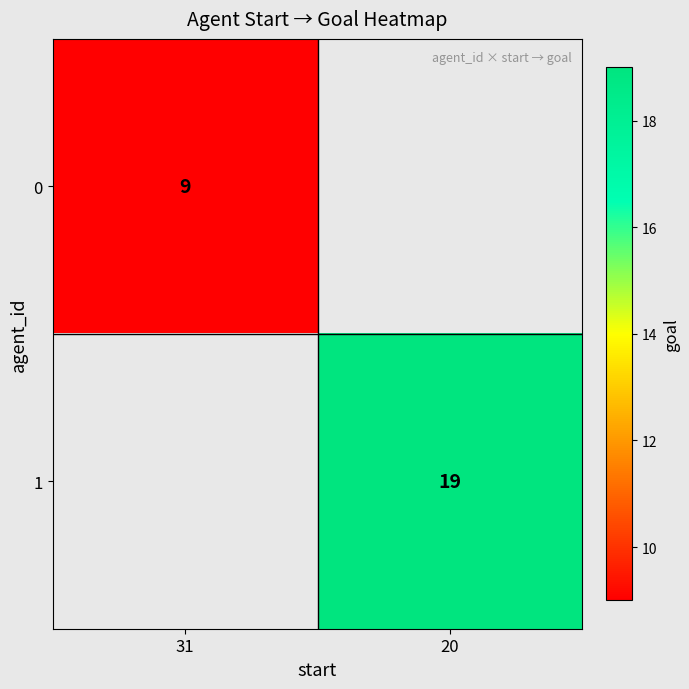

The 1 series shows 19 at 20. True or false?

True